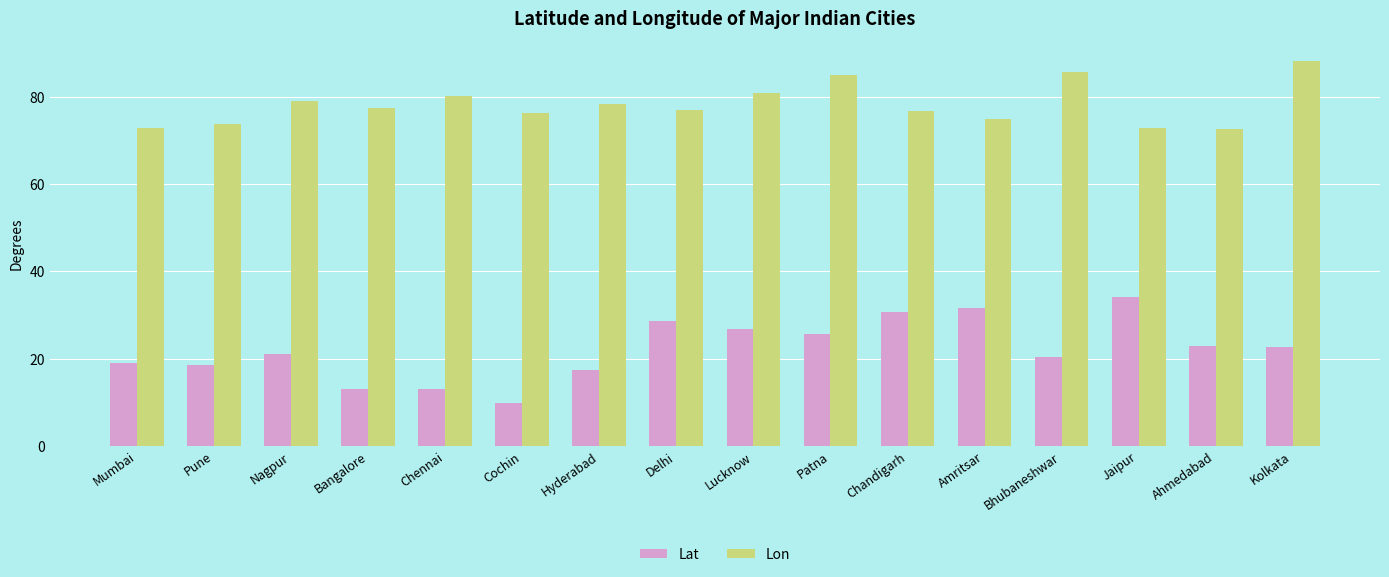

What is the spread (max minus min) of values at Nagpur?

57.9